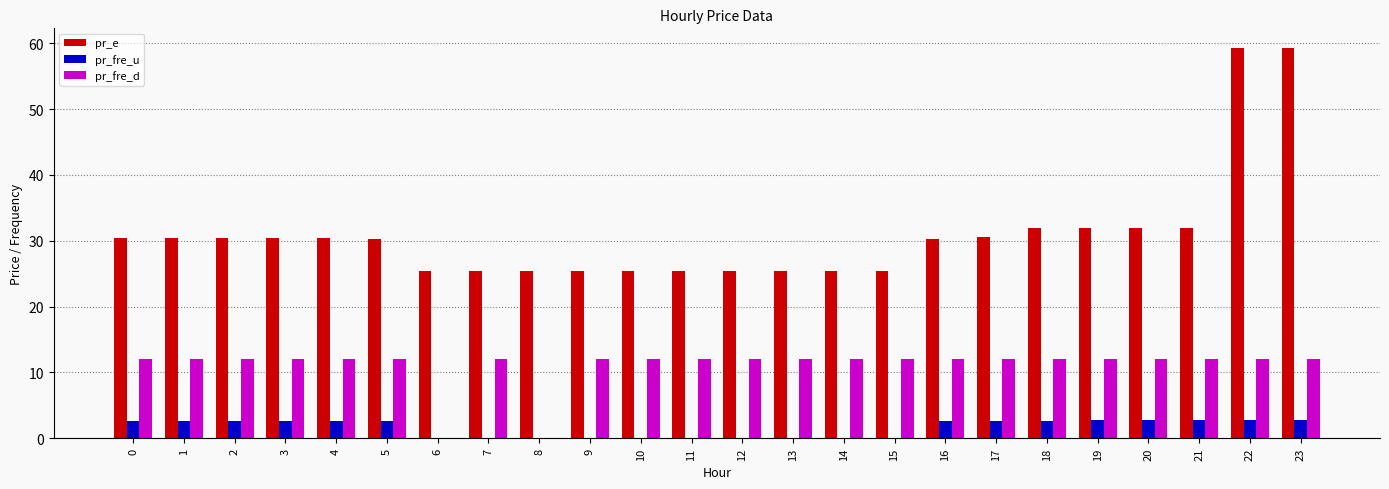

What is the maximum value shown in the chart?

59.3